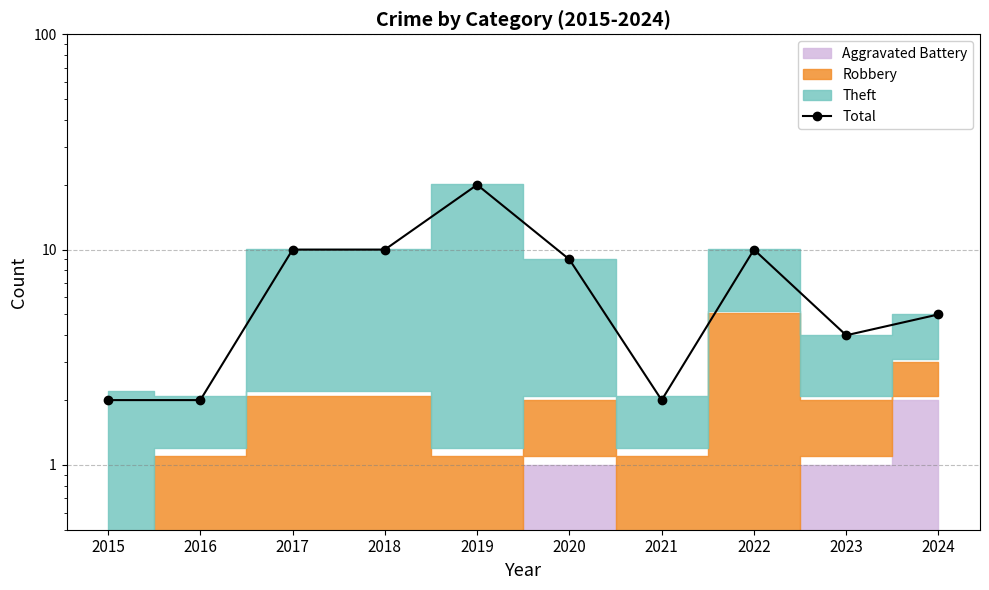

Reading left to right, extract all data points from this chart.

2015=2	2016=2	2017=10	2018=10	2019=20	2020=9	2021=2	2022=10	2023=4	2024=5